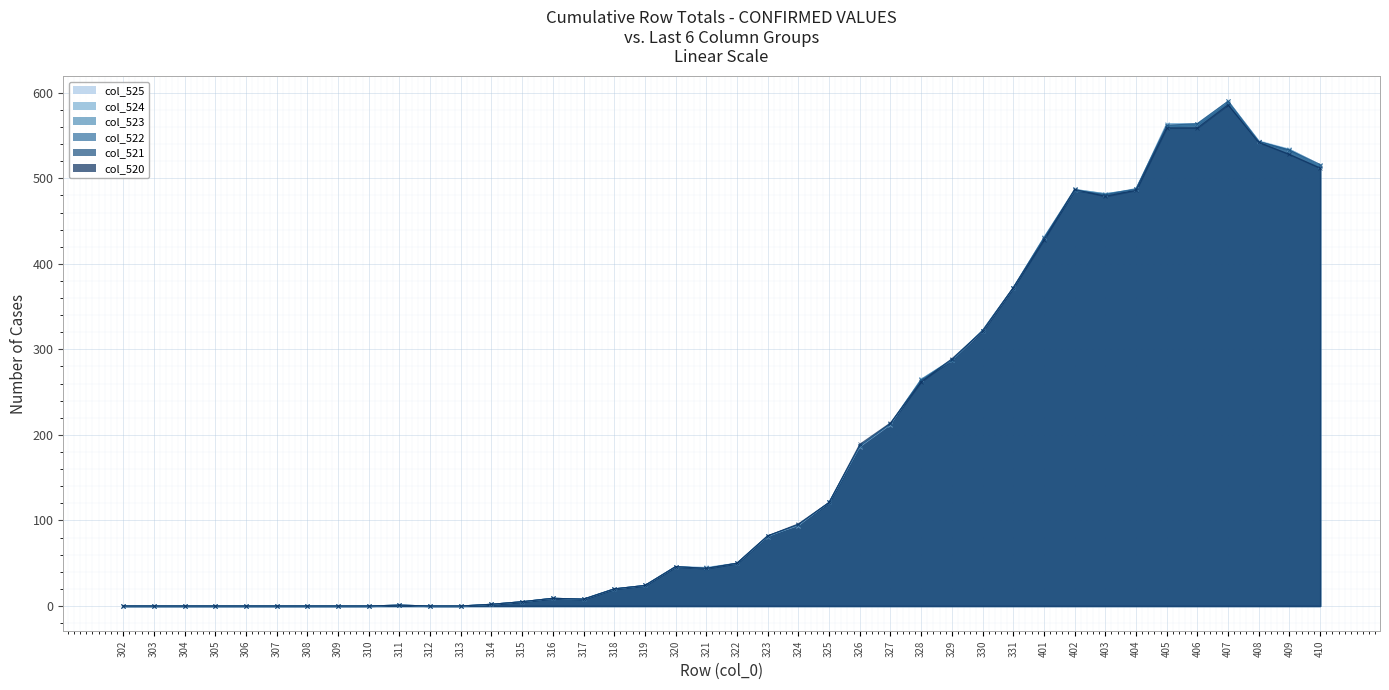

Rank the categories by col_524 value from highest to lowest.

407, 405, 406, 408, 409, 410, 402, 404, 403, 401, 331, 330, 329, 328, 327, 326, 325, 324, 323, 322, 320, 321, 319, 318, 316, 317, 315, 314, 311, 302, 303, 304, 305, 306, 307, 308, 309, 310, 312, 313